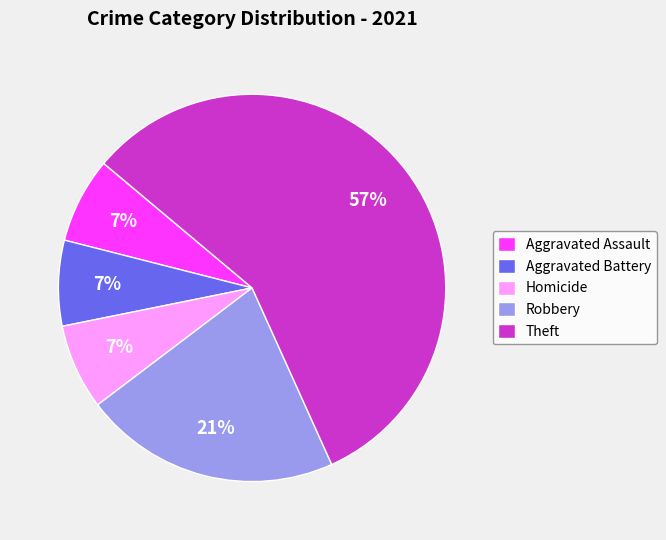

Between Theft and Homicide, which is larger?

Theft